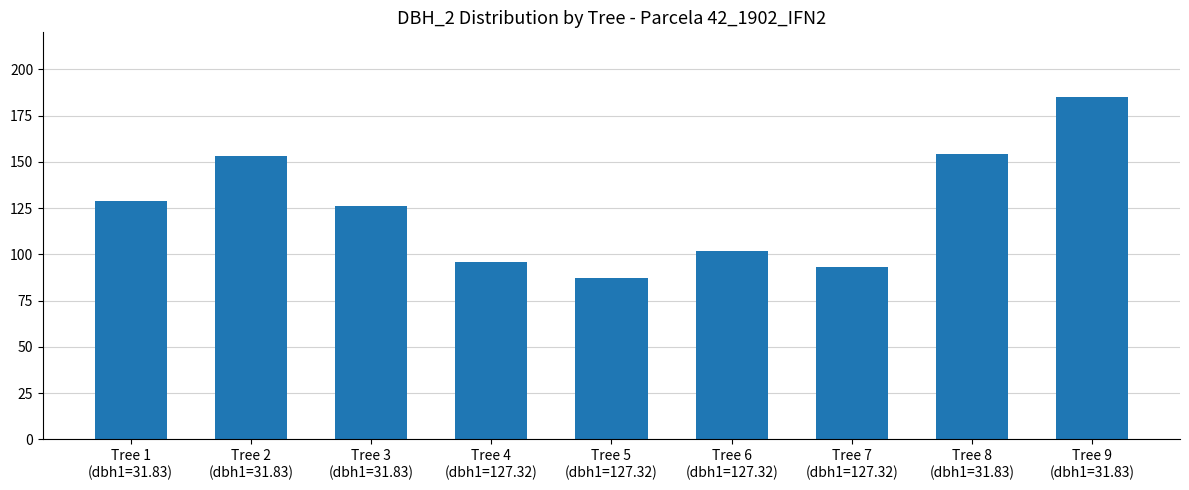

What is the maximum value shown in the chart?

185